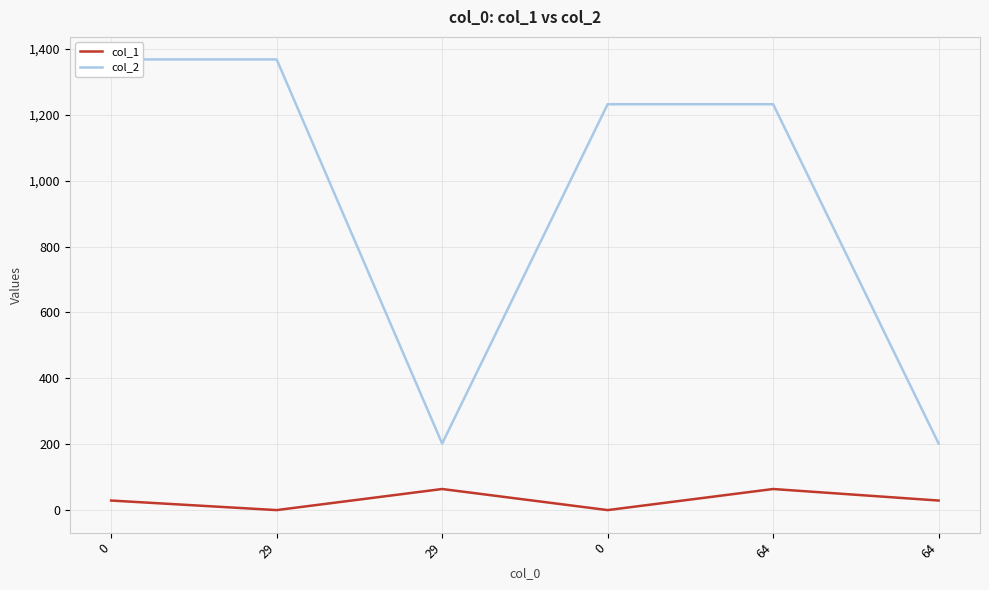

Which series changed the most between 0 and 64?

col_1